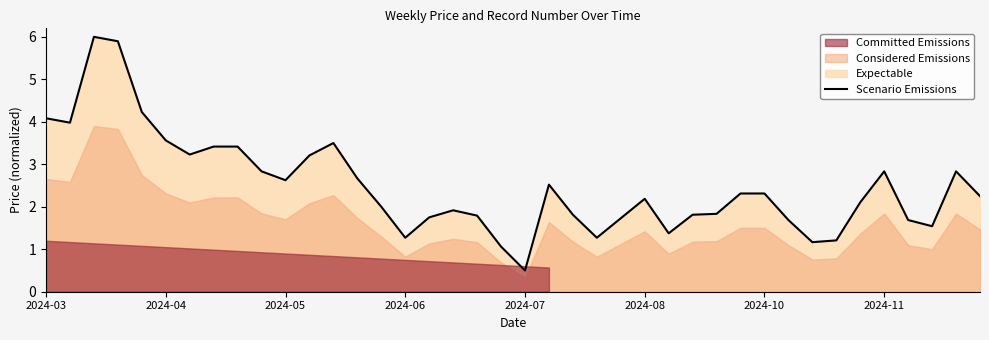

How many lines are shown in the chart?

1